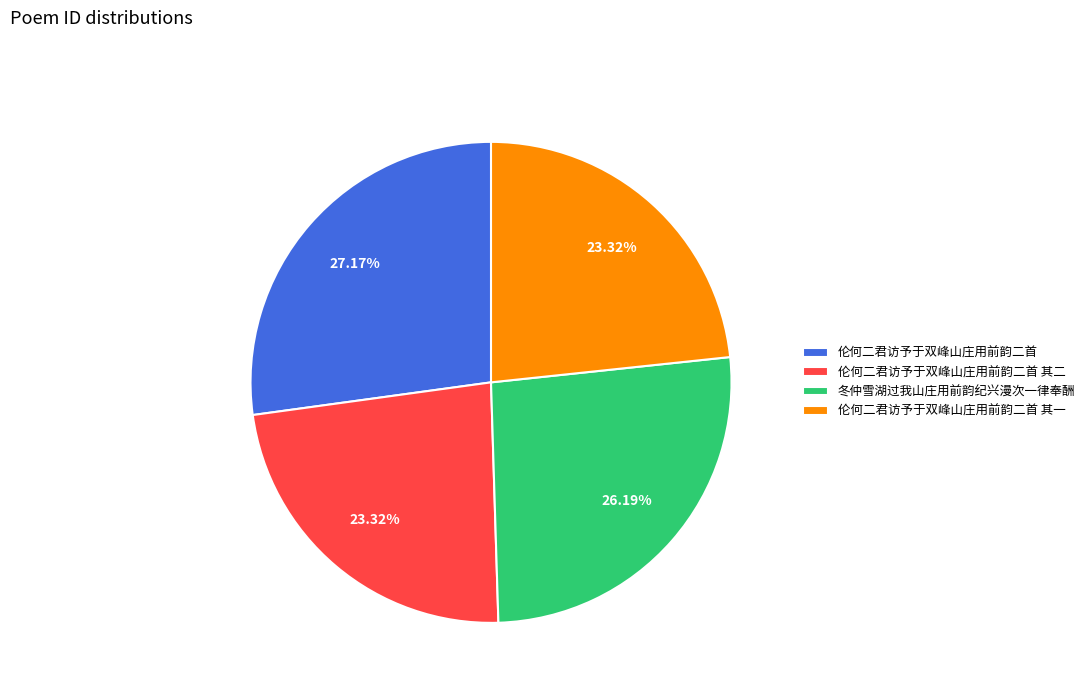

Which slice is the largest?

伦何二君访予于双峰山庄用前韵二首